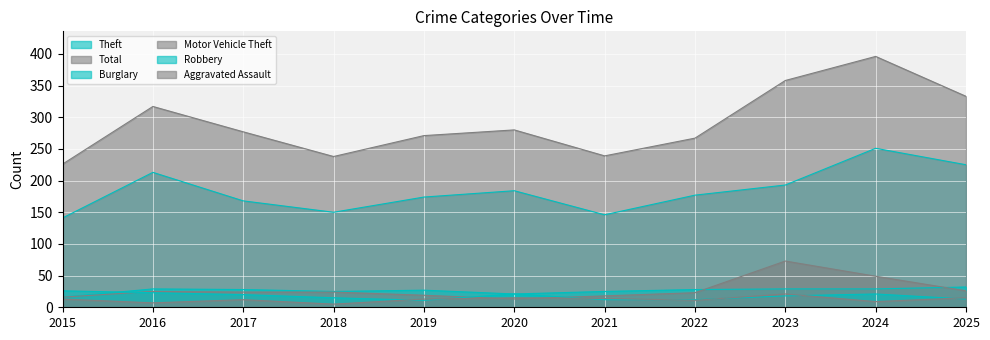

Between 2015 and 2019, which series saw the biggest shift?

Total